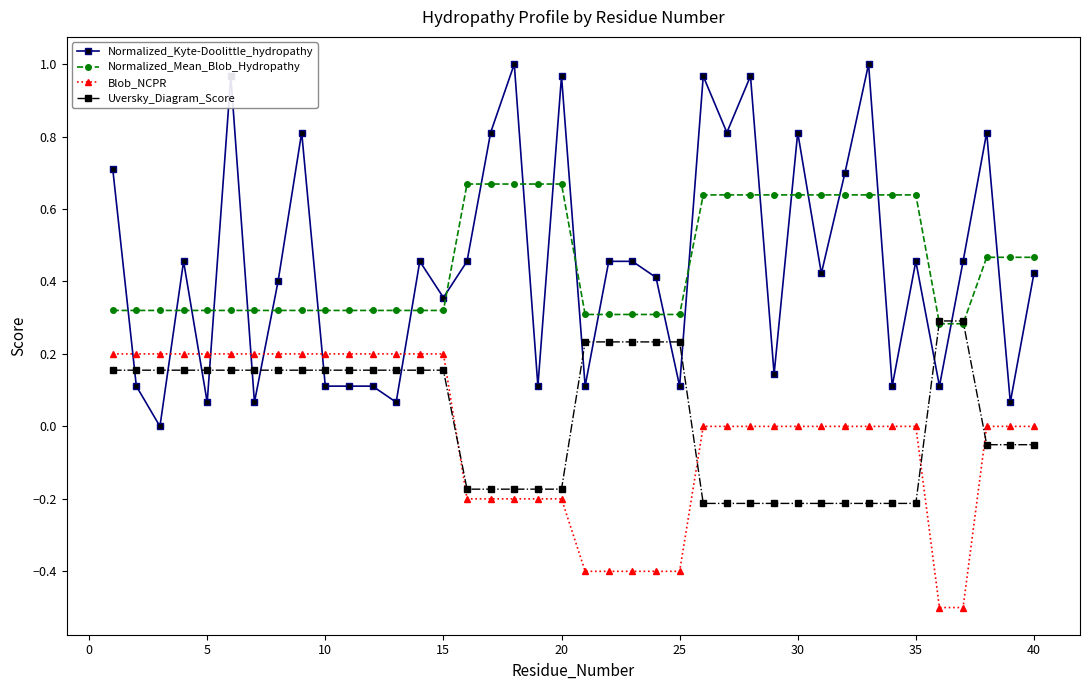

Does the chart have visible grid lines?

No